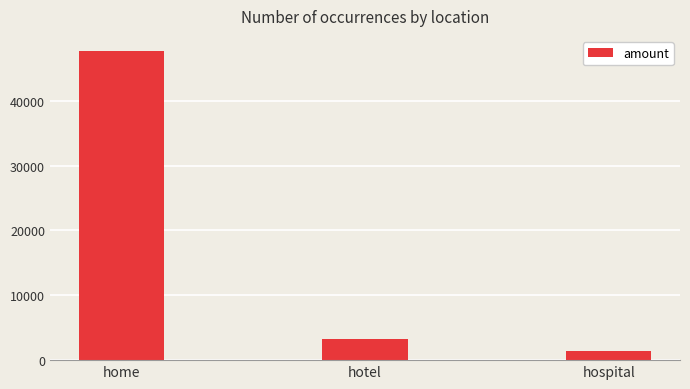

Approximately how many times larger is the value at hotel compared to home?

0.1